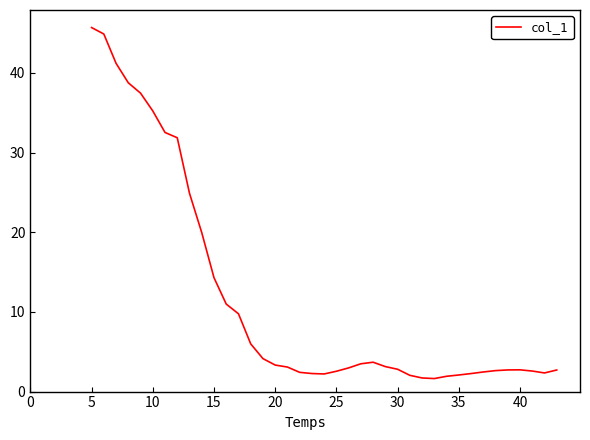

What is the maximum value shown in the chart?

45.7